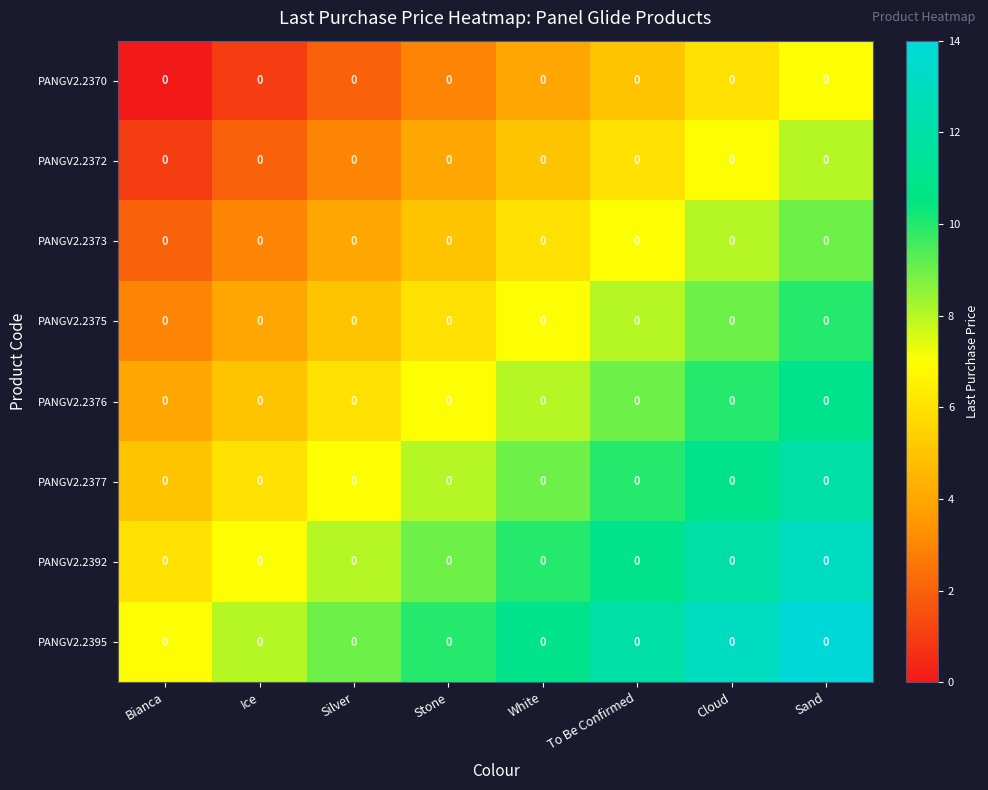

Between Cloud and Sand, which series saw the biggest shift?

PANGV2.2370